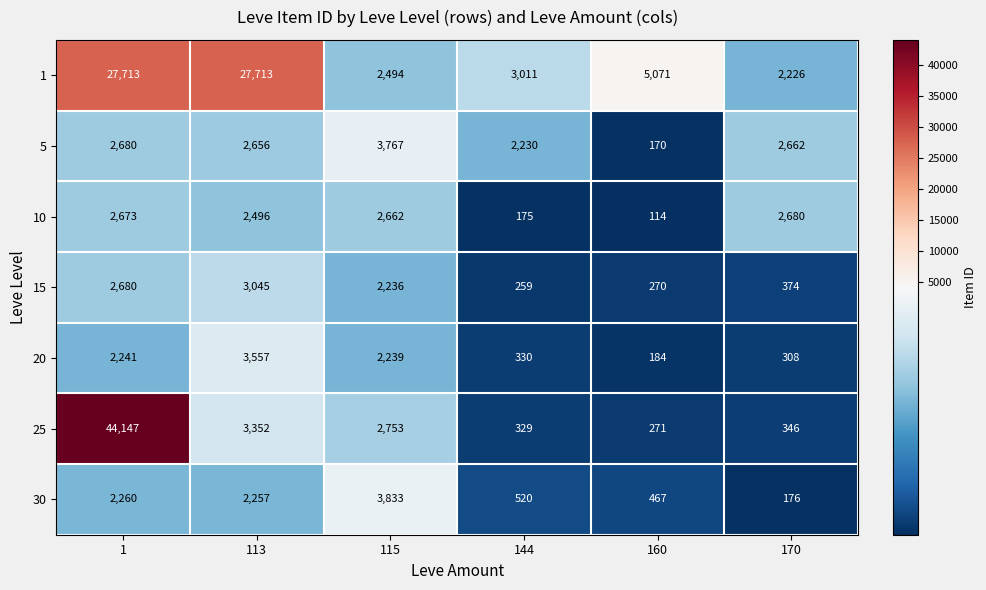

Which category has the lowest value in the 15 series?

144